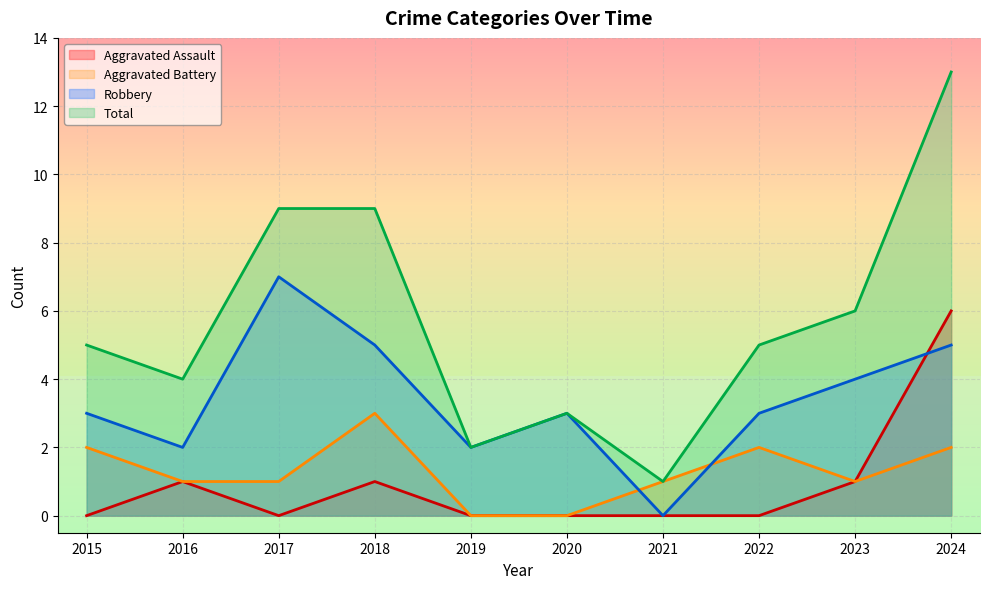

How many lines are shown in the chart?

4